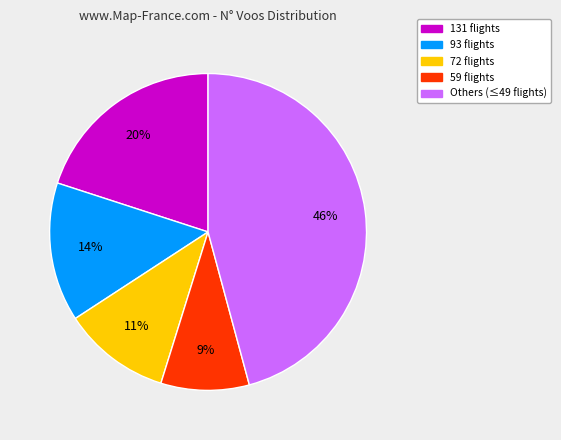

Which slice is the largest?

Others (≤49 flights)